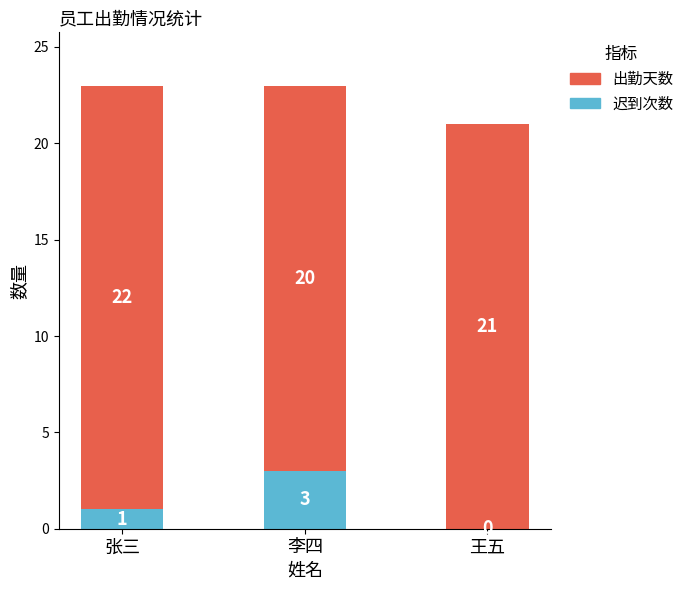

What is the sum of the 迟到次数 values at 王五 and 李四?

3